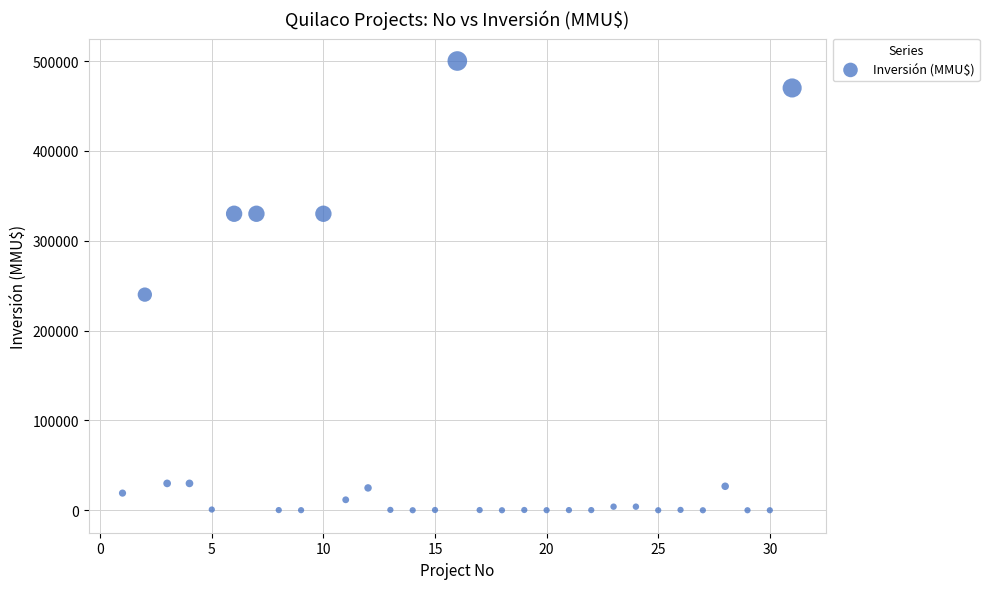

What Y value in the scatter plot is closest to 250000?

240000